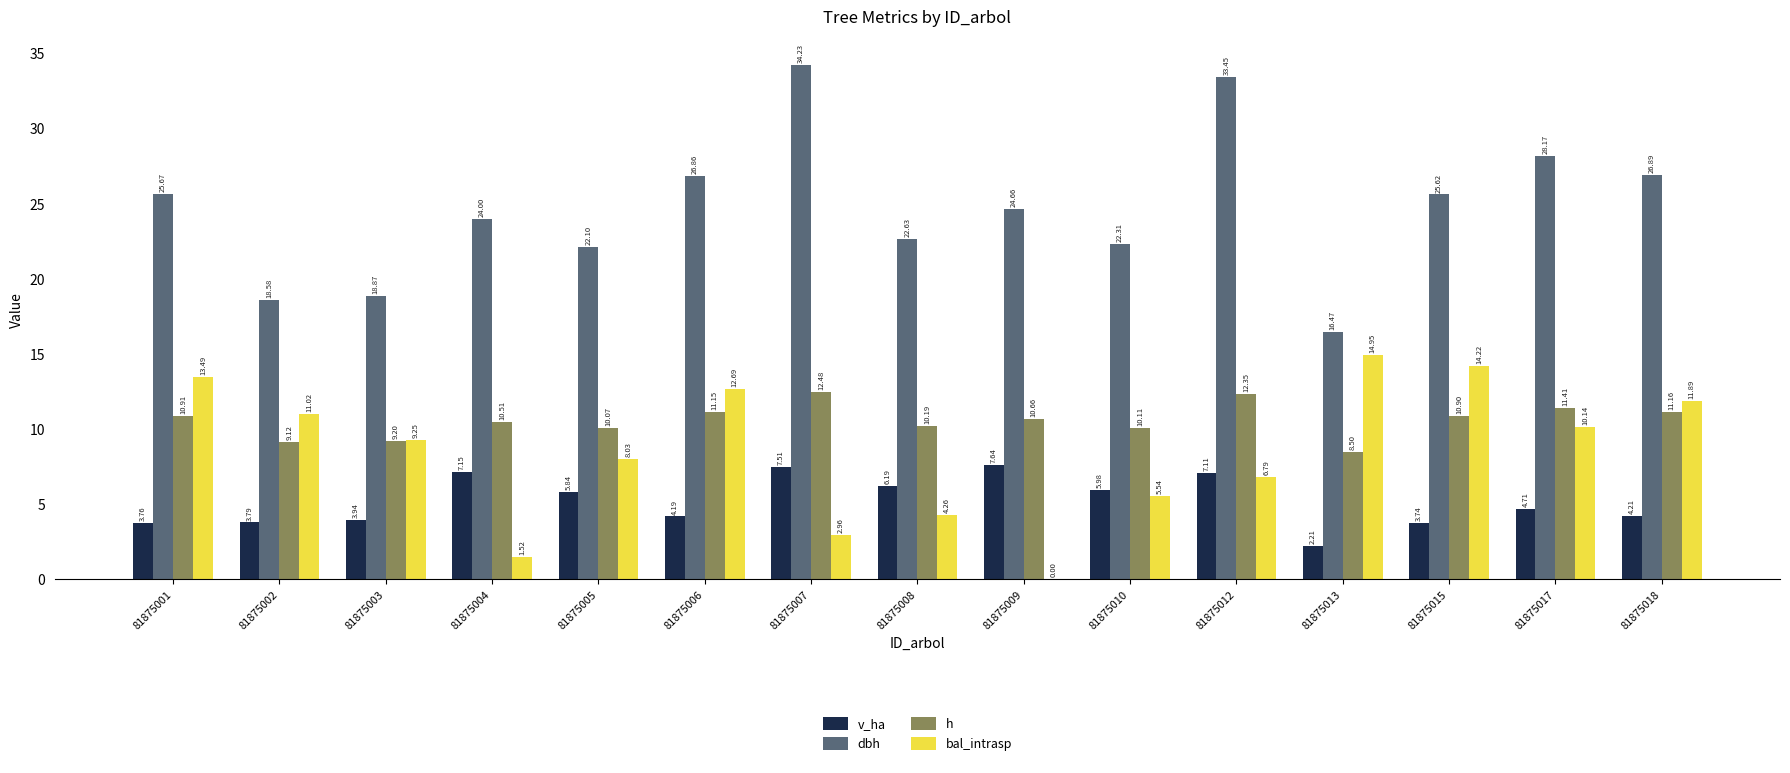

Between 81875006 and 81875015, which series saw the biggest shift?

bal_intrasp